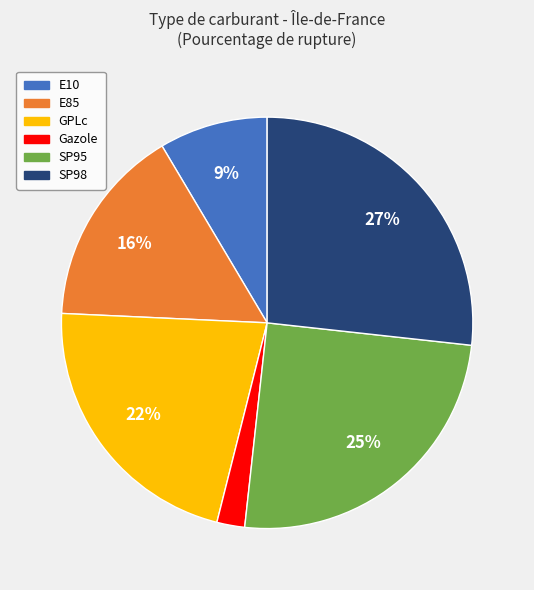

What percentage is the E10 slice, to the nearest percent?

9%